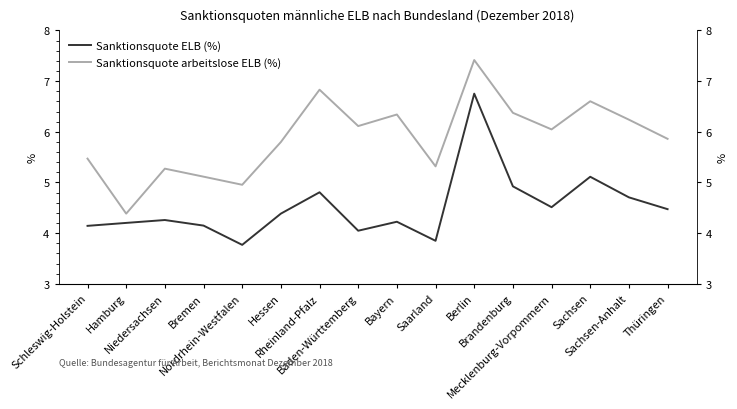

Reading left to right, extract all data points from this chart.

Sanktionsquote ELB (%): 4.1	4.2	4.3	4.2	3.8	4.4	4.8	4.0	4.2	3.9	6.8	4.9	4.5	5.1	4.7	4.5
Sanktionsquote arbeitslose ELB (%): 5.5	4.4	5.3	5.1	5.0	5.8	6.8	6.1	6.3	5.3	7.4	6.4	6.0	6.6	6.2	5.9